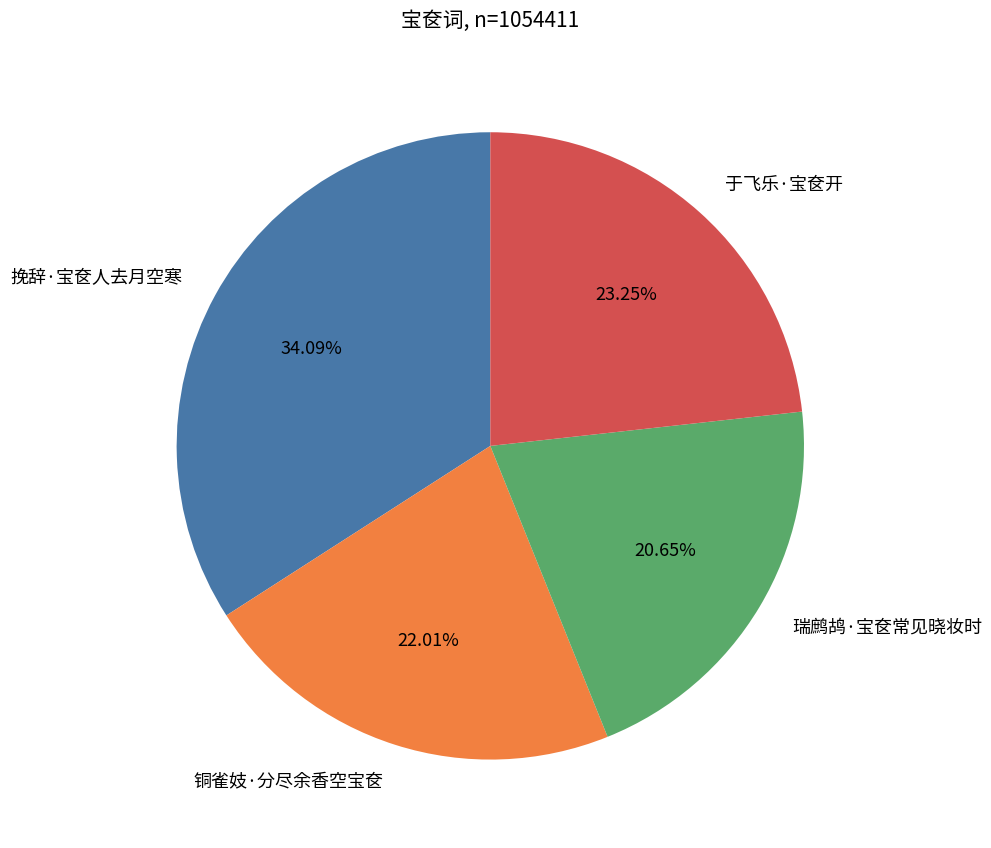

How many slices are in this pie chart?

4